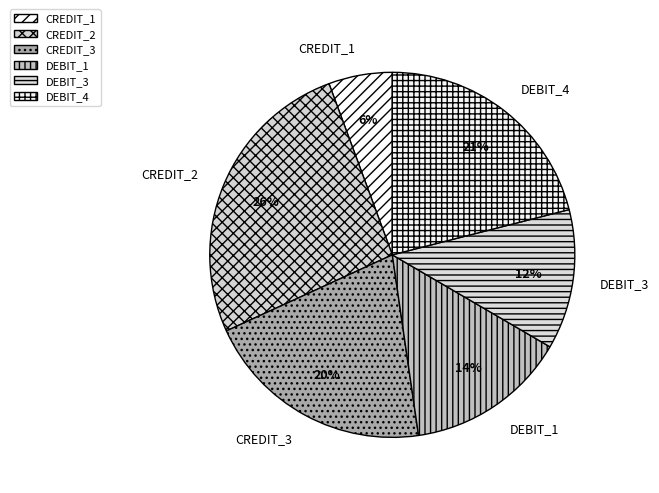

How many slices are in this pie chart?

6